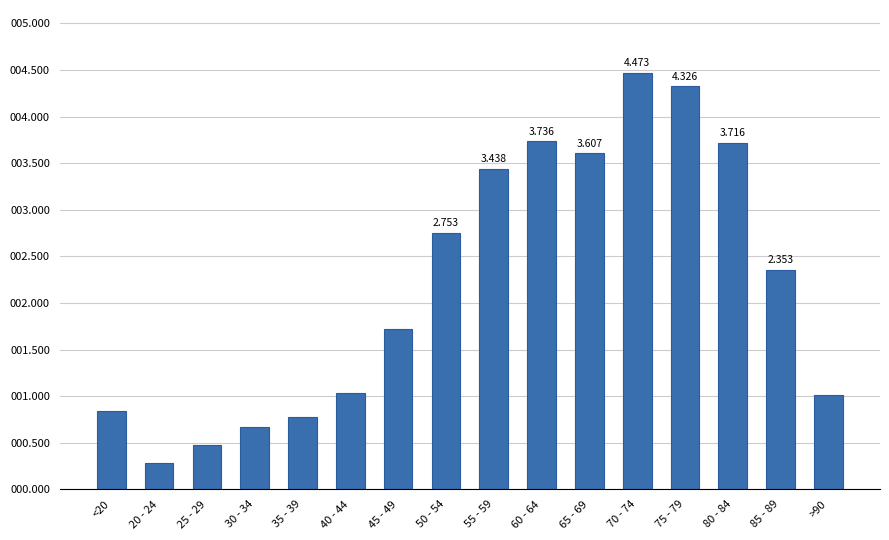

What is the sum of the values at 20 - 24 and 65 - 69?

3891